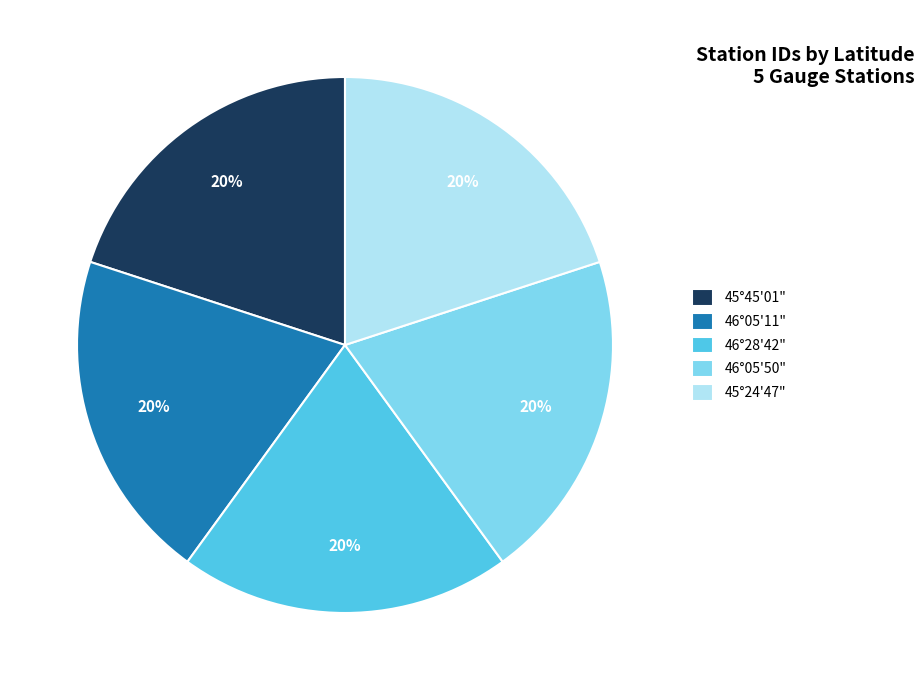

Is 46°05'11" the majority of the pie?

No